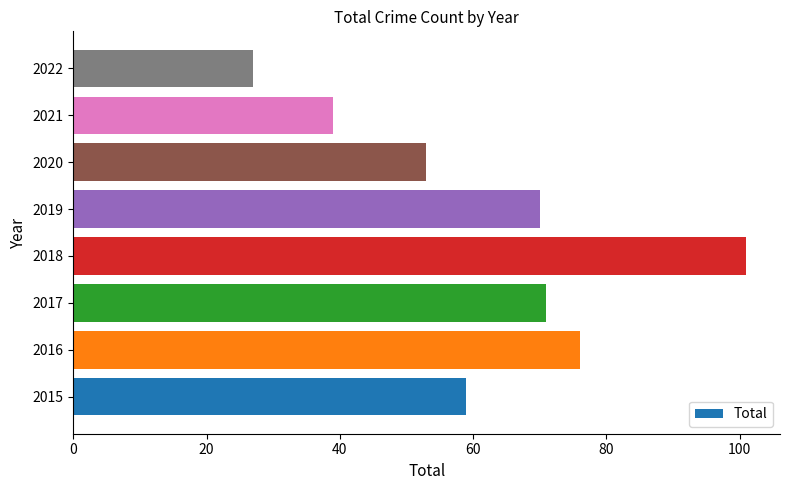

Rank the categories by value from lowest to highest.

2022, 2021, 2020, 2015, 2019, 2017, 2016, 2018